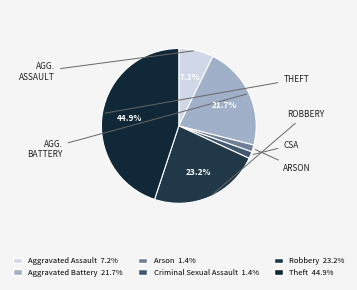

How many segments does this pie chart have?

6